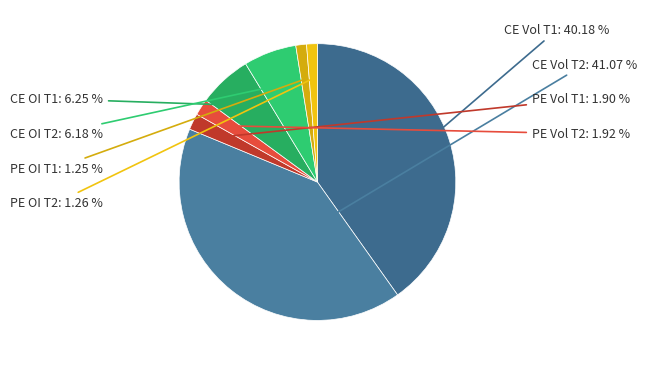

Which has a higher value, PE Vol T2 or CE OI T2?

CE OI T2